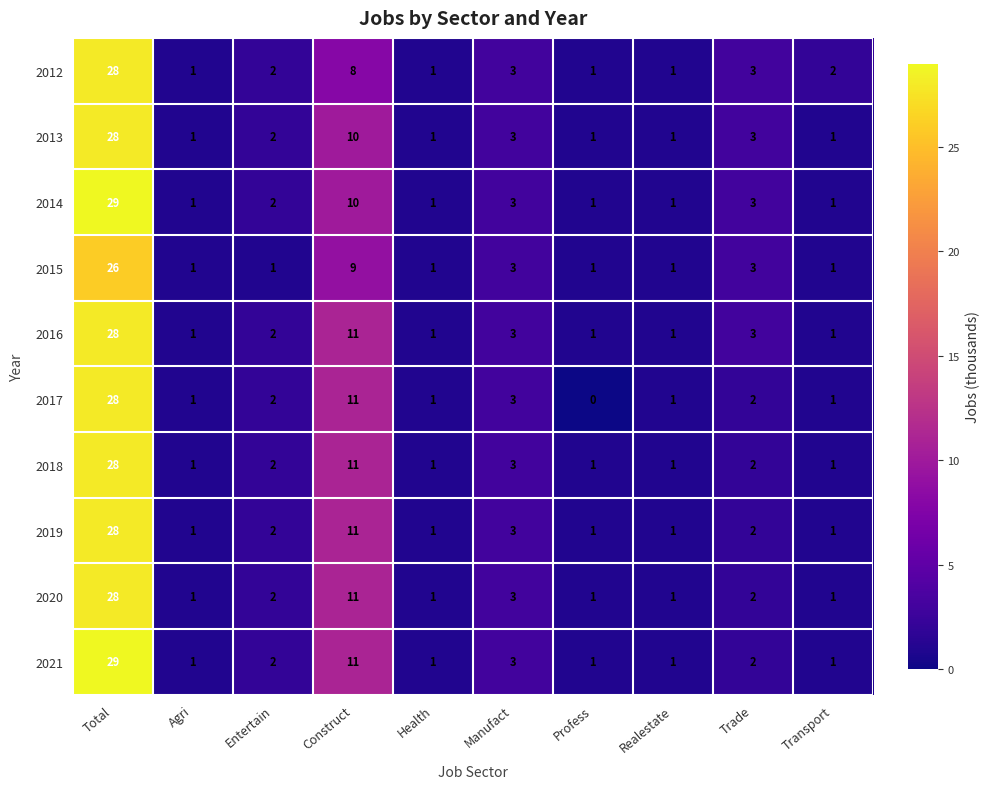

How many data points in 2020 are less than 2?

5